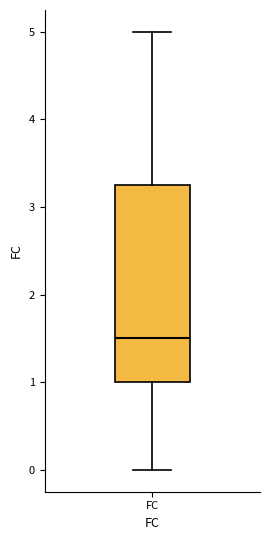

Read this box plot against the y-axis: the position of the median line, the range covered by the box, and the ends of both whiskers. The values are not printed on the chart, so give them approximately, as read against the axis.

median 1.5, box 1.0 to 3.3, whiskers 0.0 to 5.0